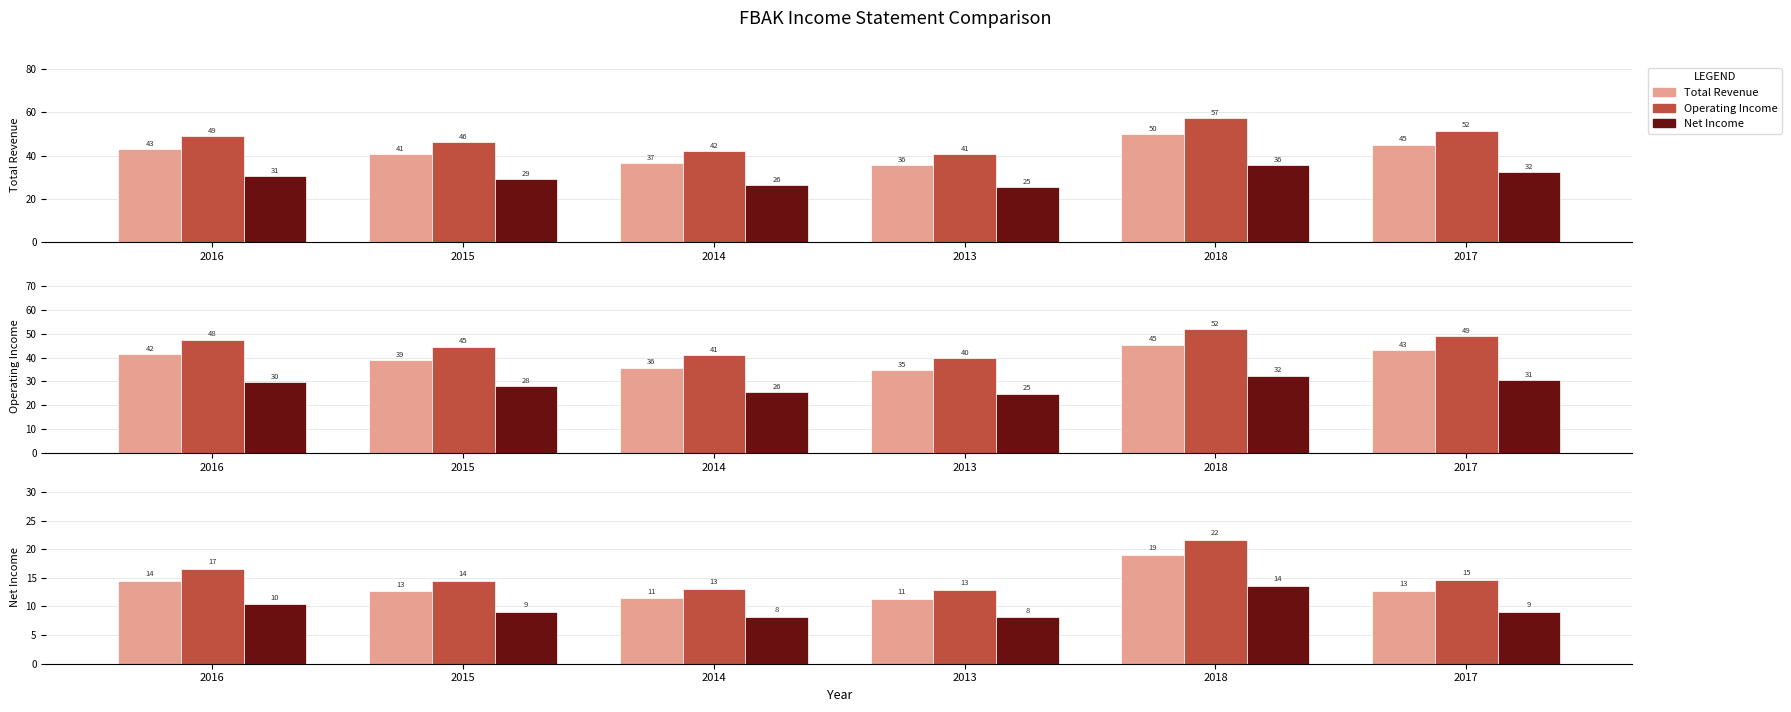

At which category is the sum across all series the highest?

2018